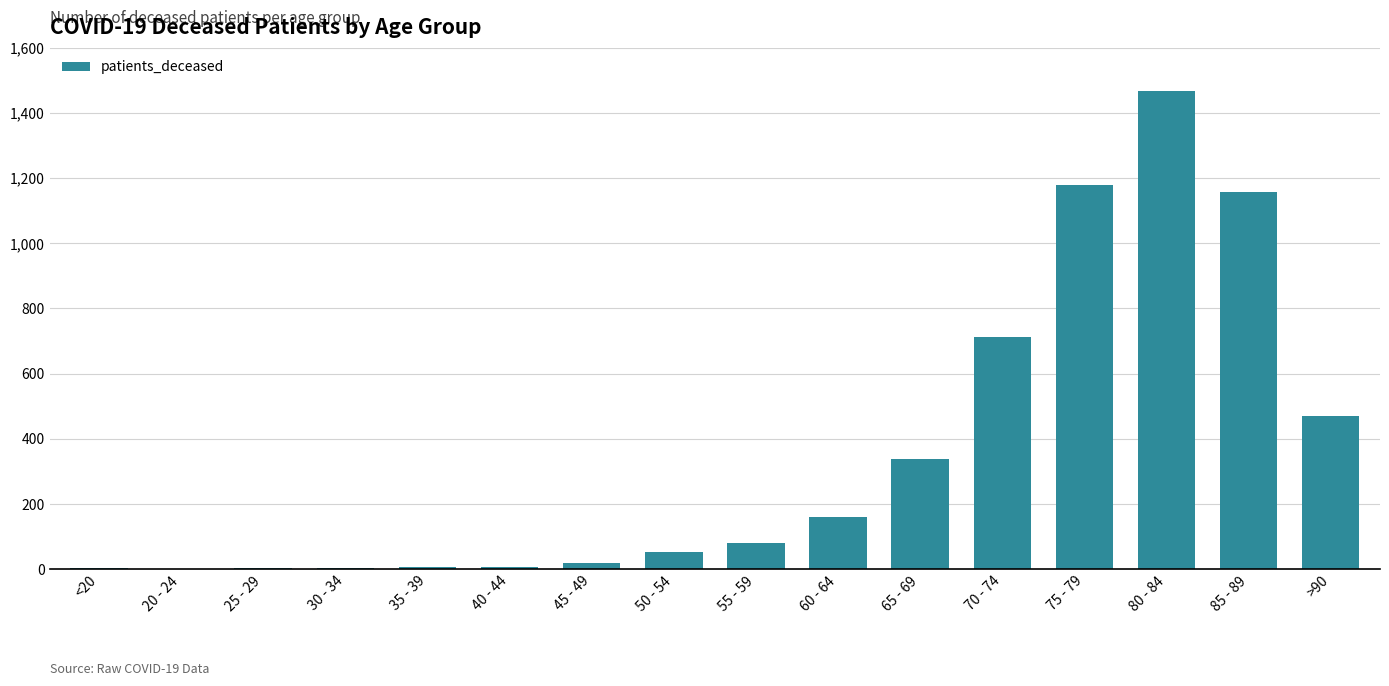

How many data points does each series have?

16